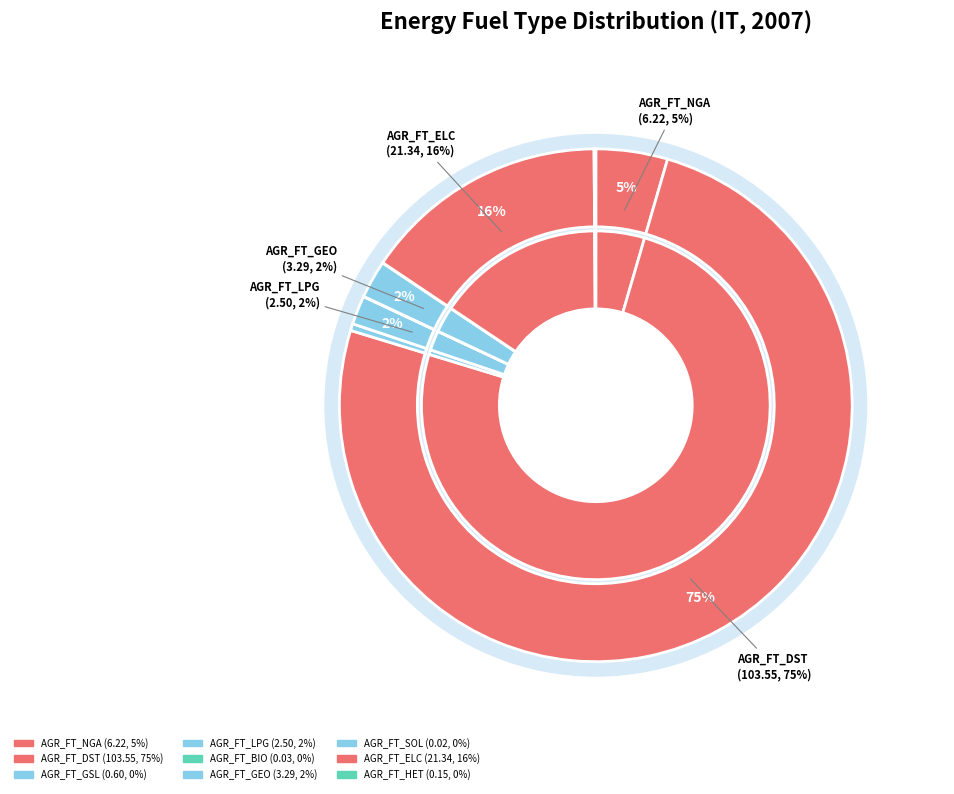

To the nearest percent, what is the combined percentage of AGR_FT_DST and AGR_FT_LPG?

77%